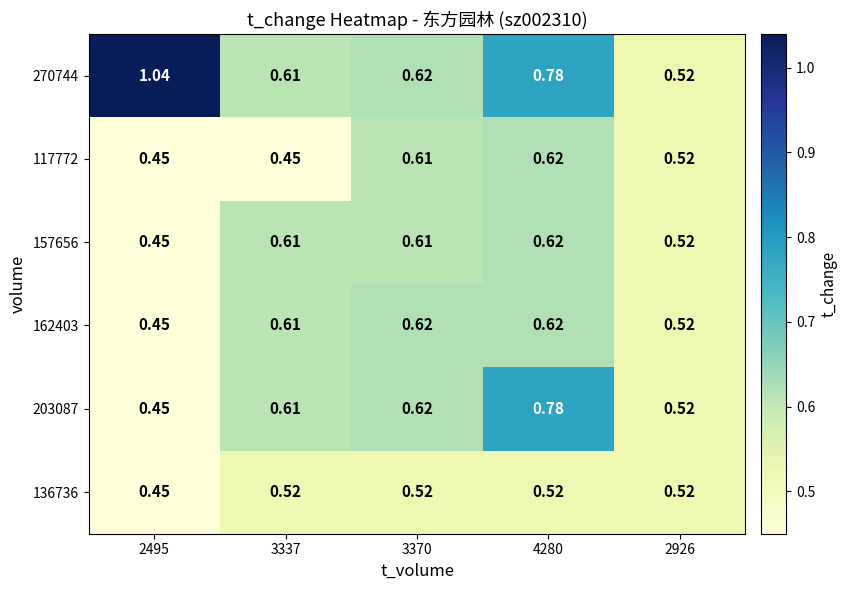

Which series has the largest range (max minus min)?

270744